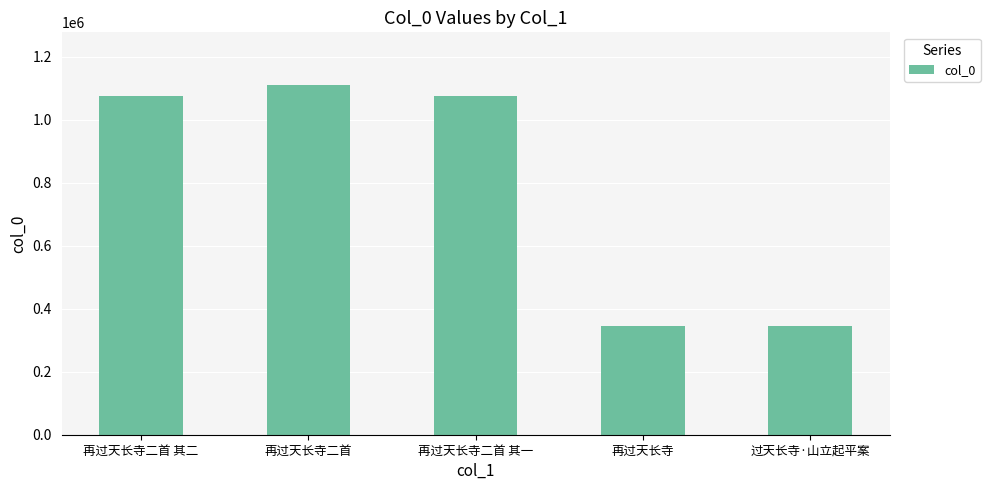

What is the sum of all values?

3949063